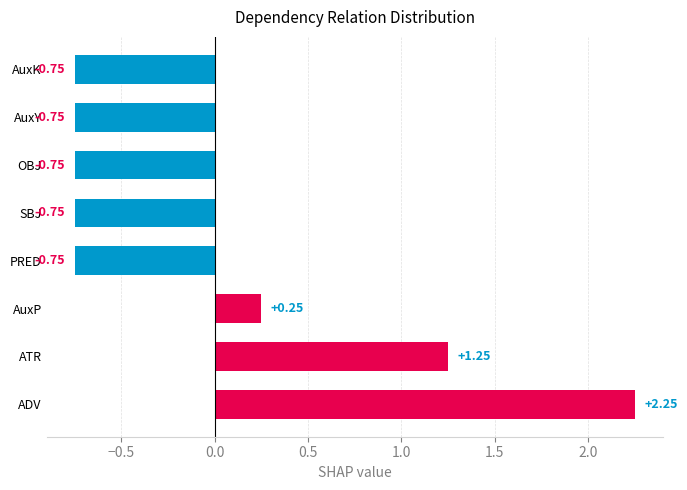

What is the difference between the maximum and minimum values?

3.0